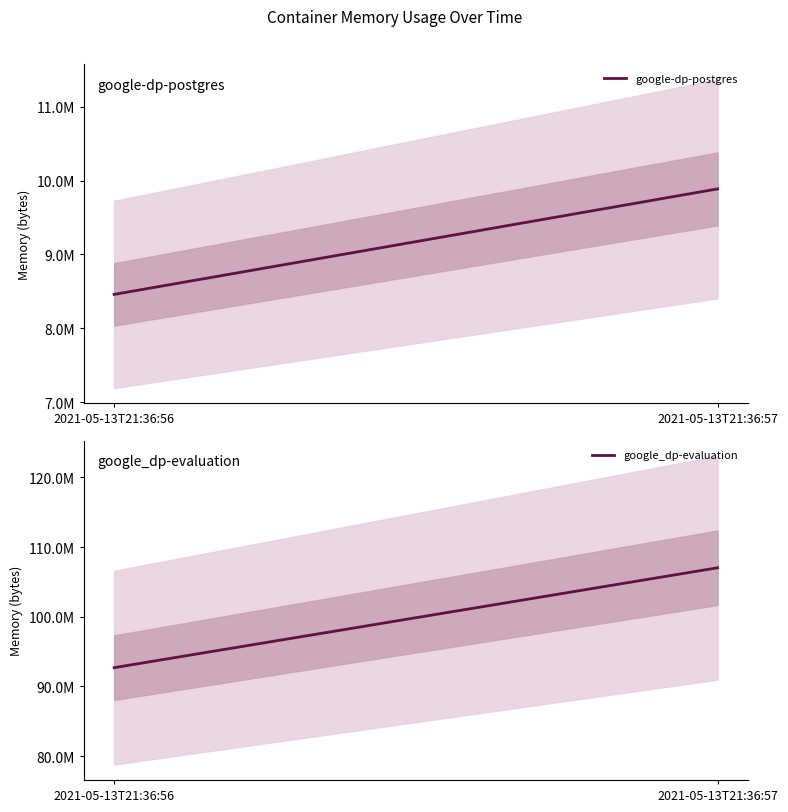

What is the sum of the google_dp-evaluation values at 2021-05-13T21:36:57 and 2021-05-13T21:36:56?

199729152